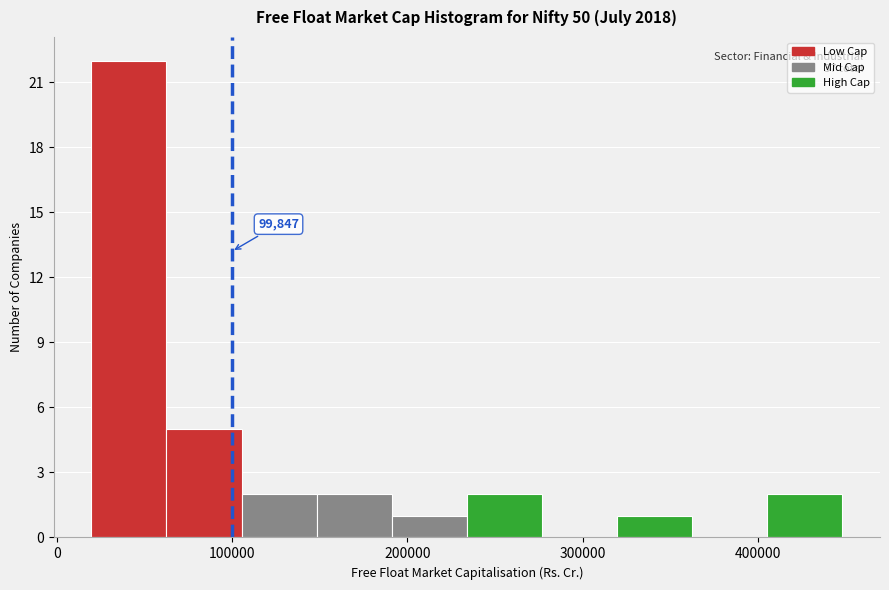

Over which range of the x-axis is the bar tallest?

20000 to 60000